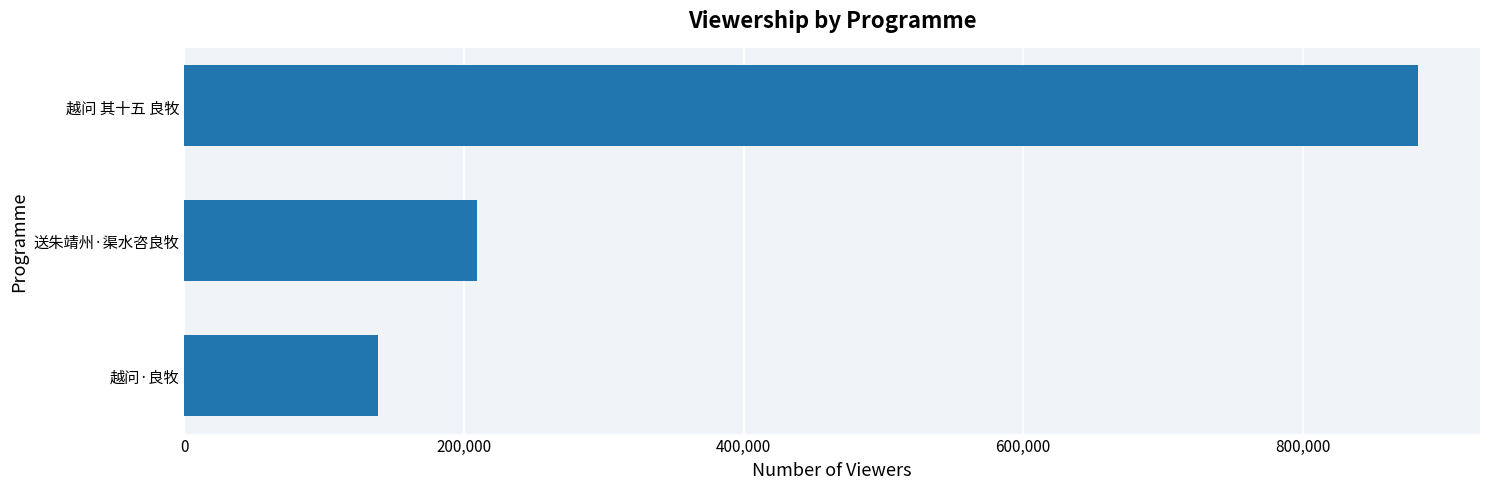

Reading top to bottom, transcribe all the data shown in this chart.

882531	209445	138732